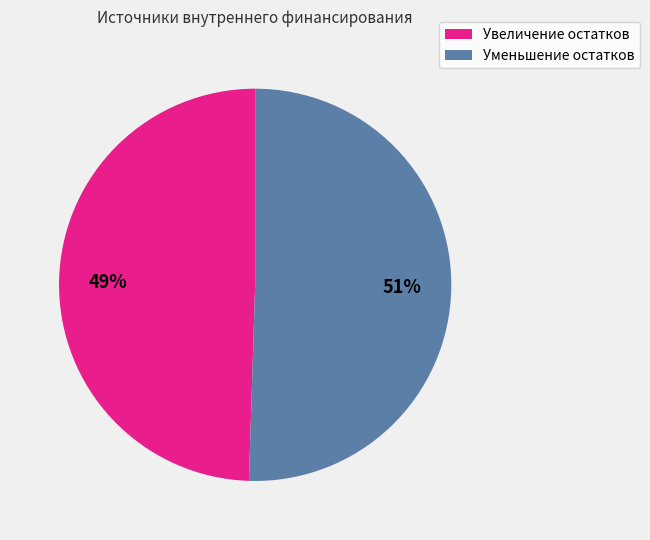

Approximately how many times larger is the value at Уменьшение остатков compared to Увеличение остатков?

1.0